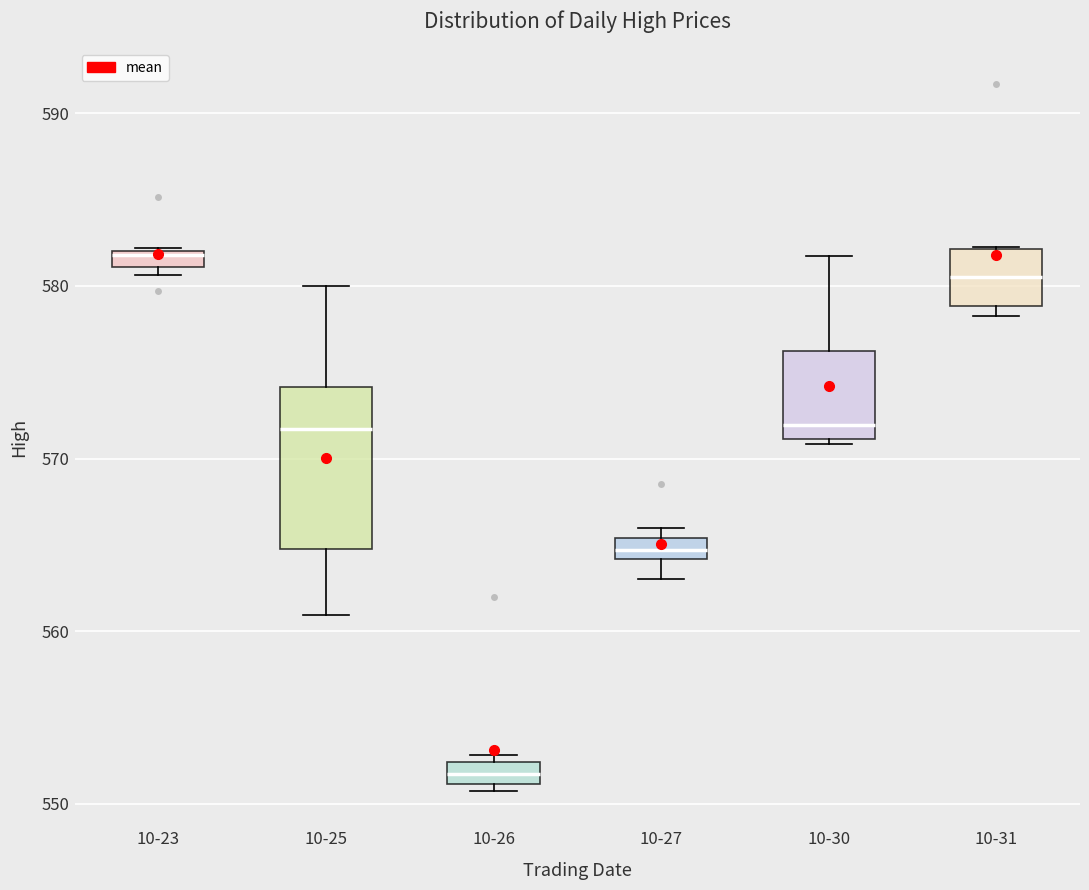

Where does the upper whisker of the box for 10-25 end on the y-axis? The values are not printed on the chart, so give them approximately, as read against the axis.

580